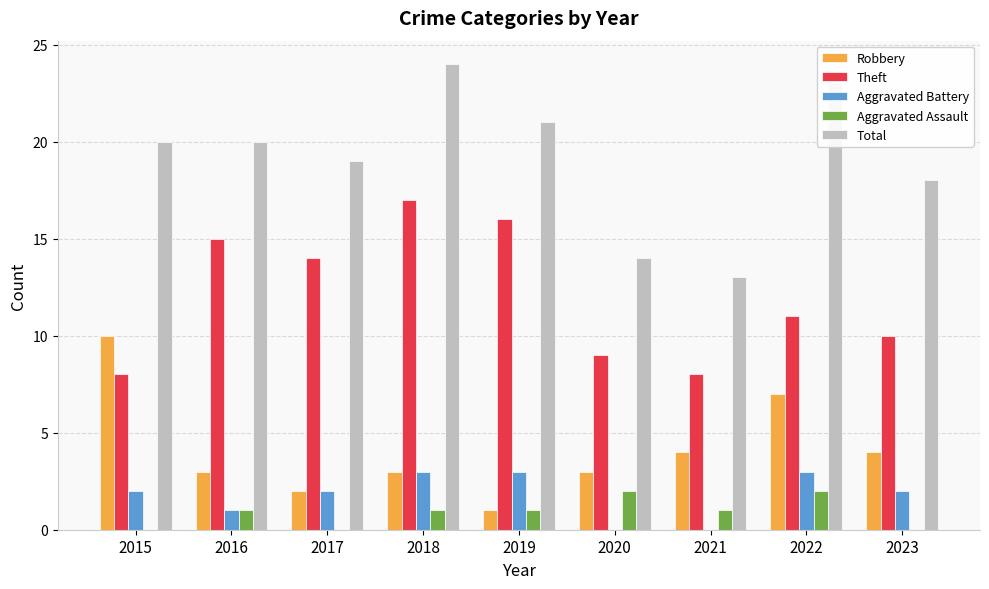

What is the sum of all Aggravated Assault values?

8